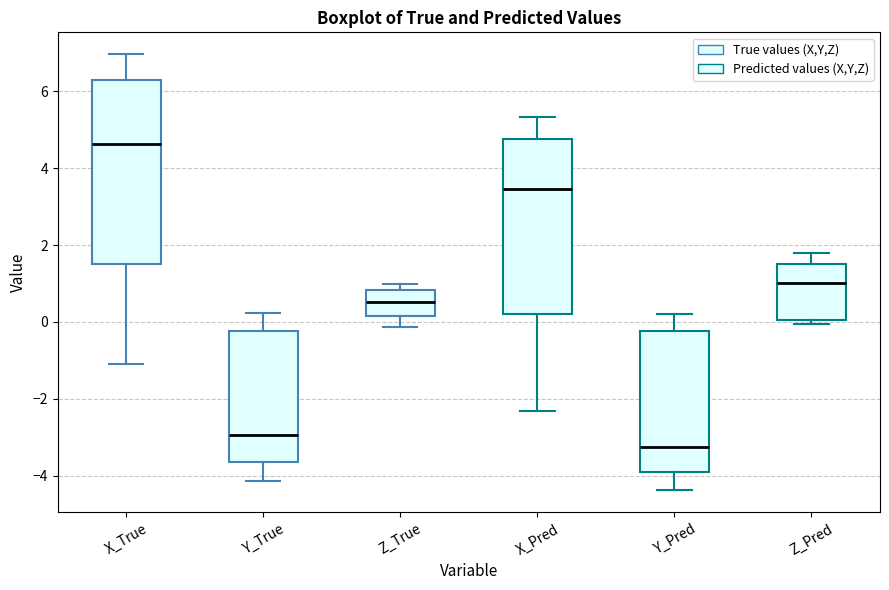

Comparing the boxes themselves (not the whiskers), which one is the tallest?

X_True